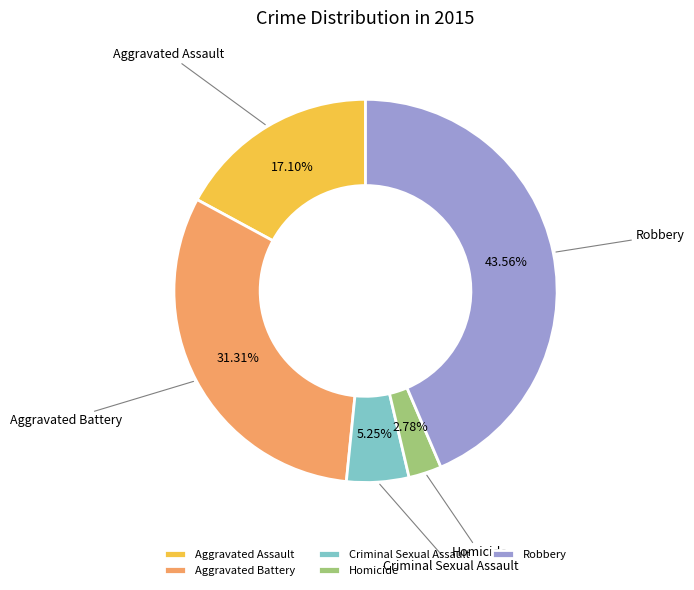

Approximately how many times larger is the value at Aggravated Battery compared to Homicide?

11.3